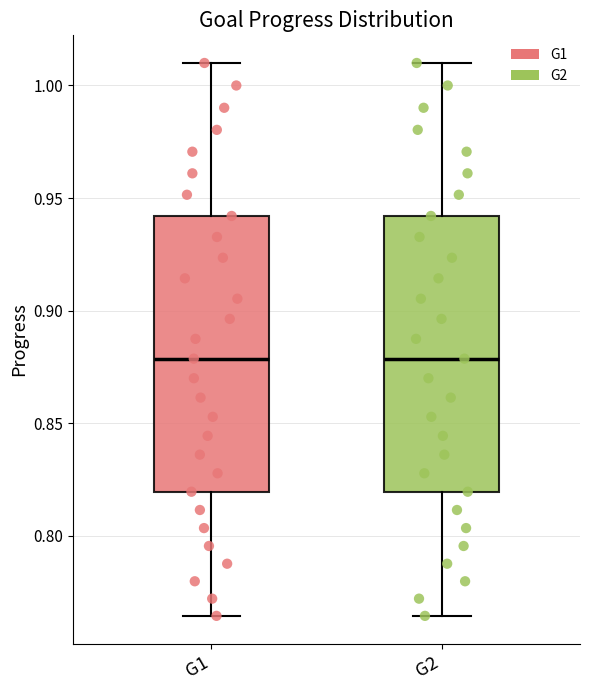

Reading left to right, transcribe this box plot: for each box, give where its median line is, the range the box spans, and where its two whiskers end, as read against the y-axis. The values are not printed on the chart, so give them approximately, as read against the axis.

G1: median 0.880, box 0.820 to 0.940, whiskers 0.765 to 1.010
G2: median 0.880, box 0.820 to 0.940, whiskers 0.765 to 1.010